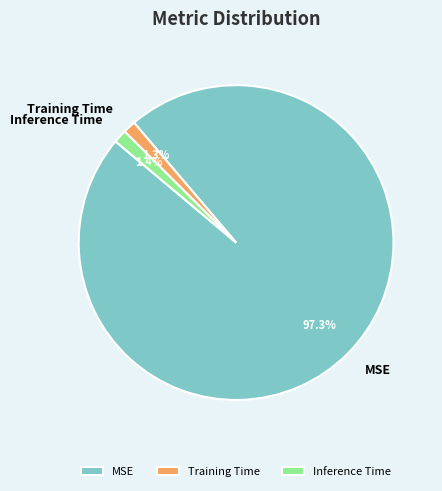

To the nearest percent, what is the combined percentage of Inference Time and MSE?

99%